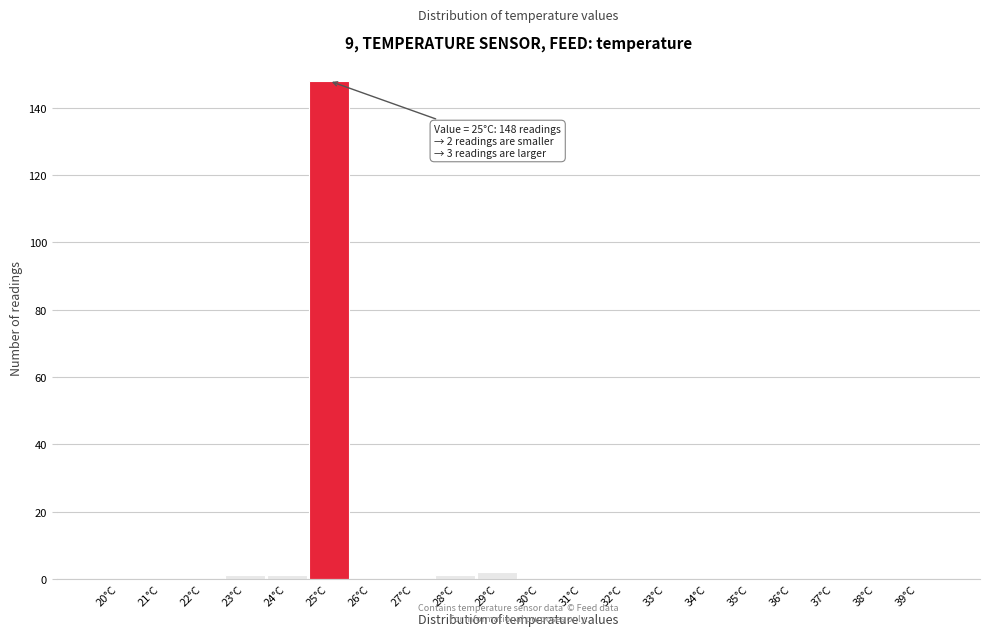

Reading left to right, extract all data points from this chart.

20°C=0	21°C=0	22°C=0	23°C=1	24°C=1	25°C=148	26°C=0	27°C=0	28°C=1	29°C=2	30°C=0	31°C=0	32°C=0	33°C=0	34°C=0	35°C=0	36°C=0	37°C=0	38°C=0	39°C=0